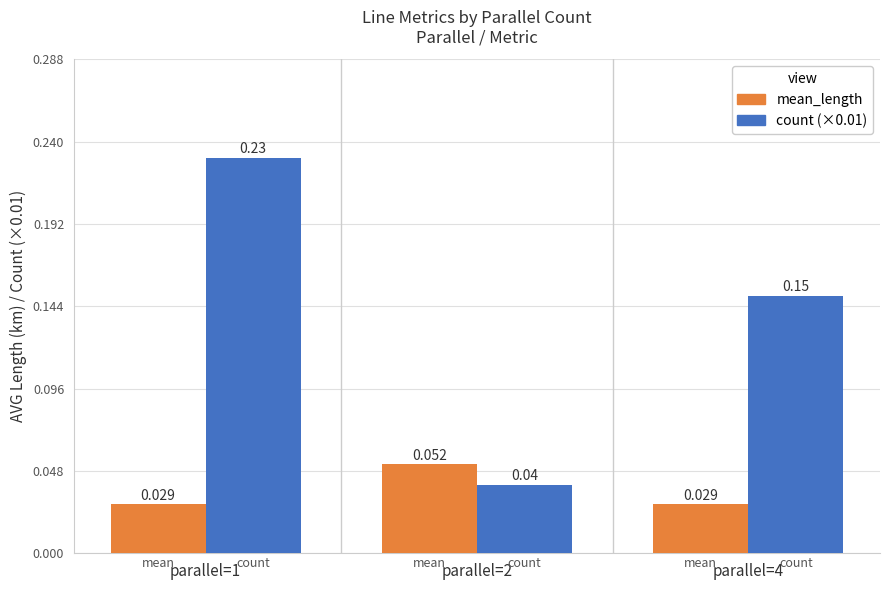

Does the chart contain stacked bars?

No